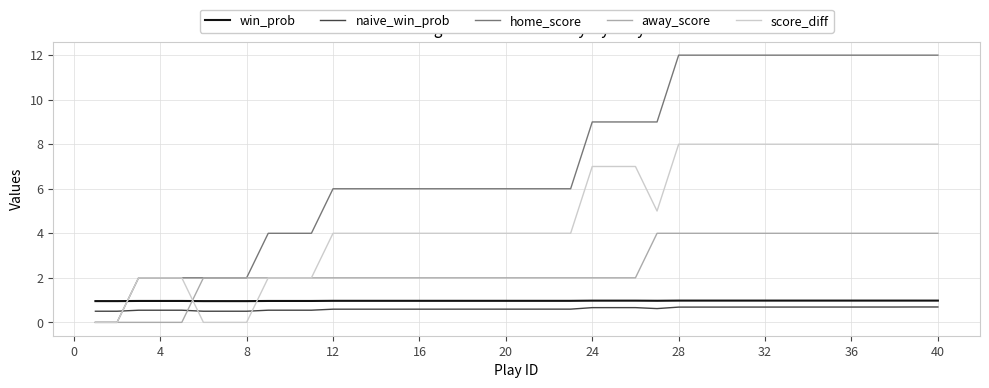

What is the maximum value shown in the chart?

12.0